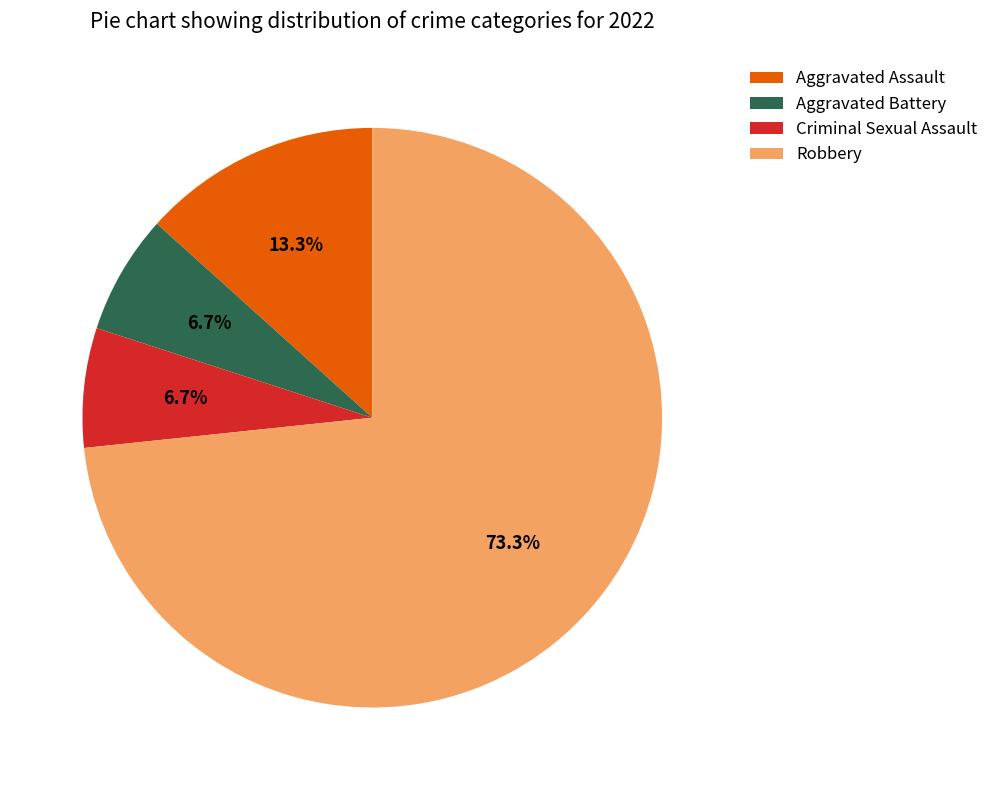

How many slices are in this pie chart?

4